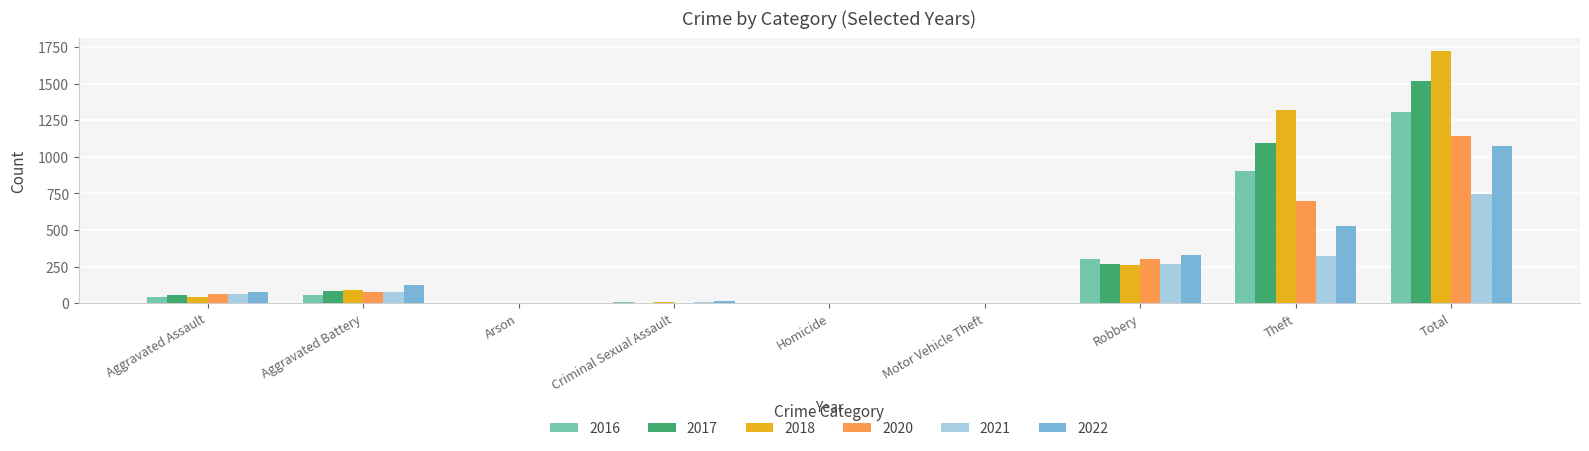

How many distinct data groups are displayed?

6